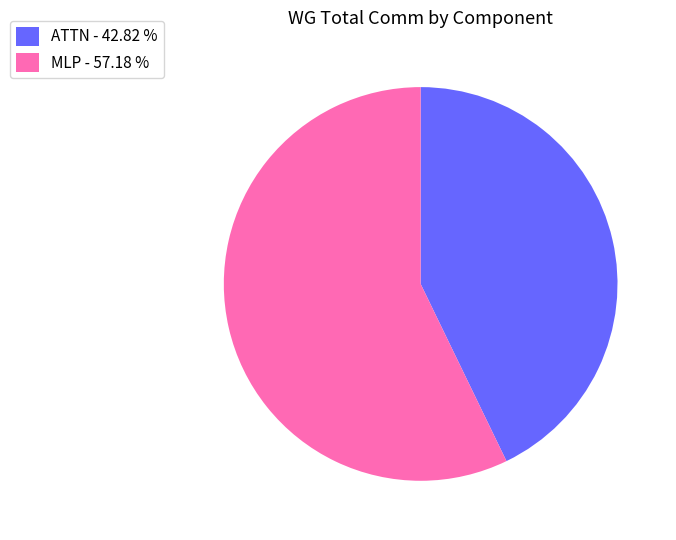

Which slice is the largest?

MLP - 57.18 %